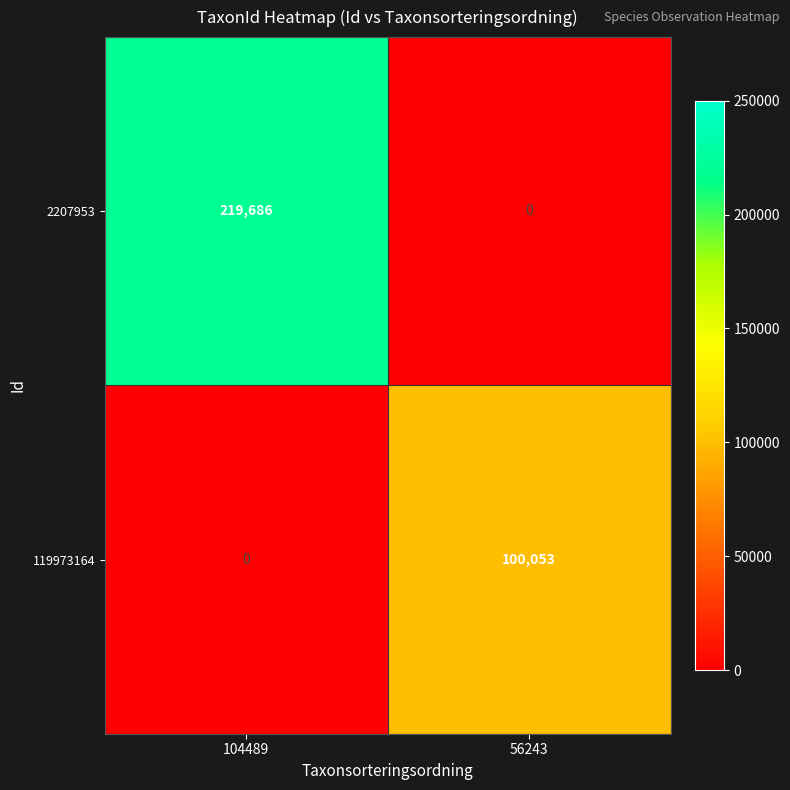

Which series has the largest range (max minus min)?

2207953